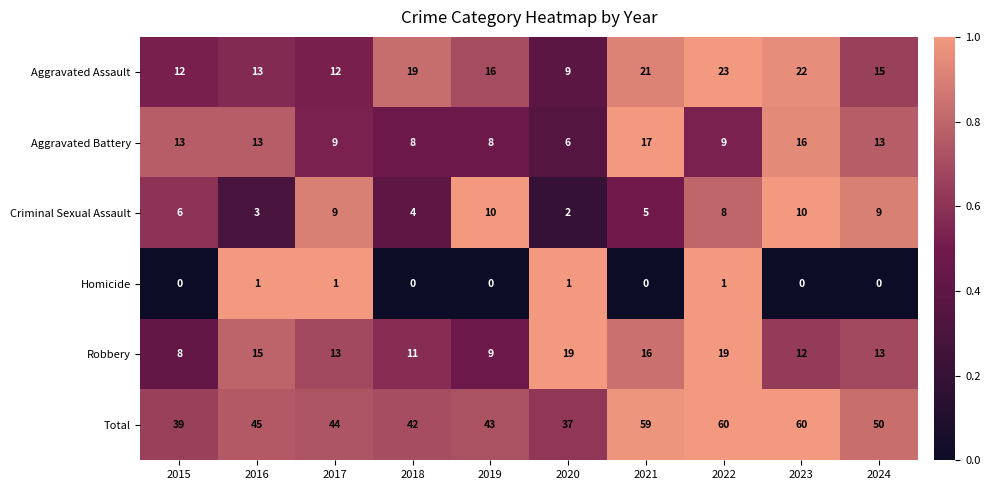

What is the average value of the Total series?

48